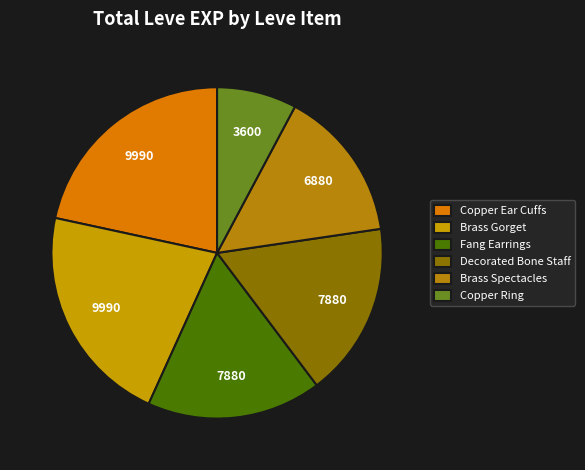

How many slices are in this pie chart?

6